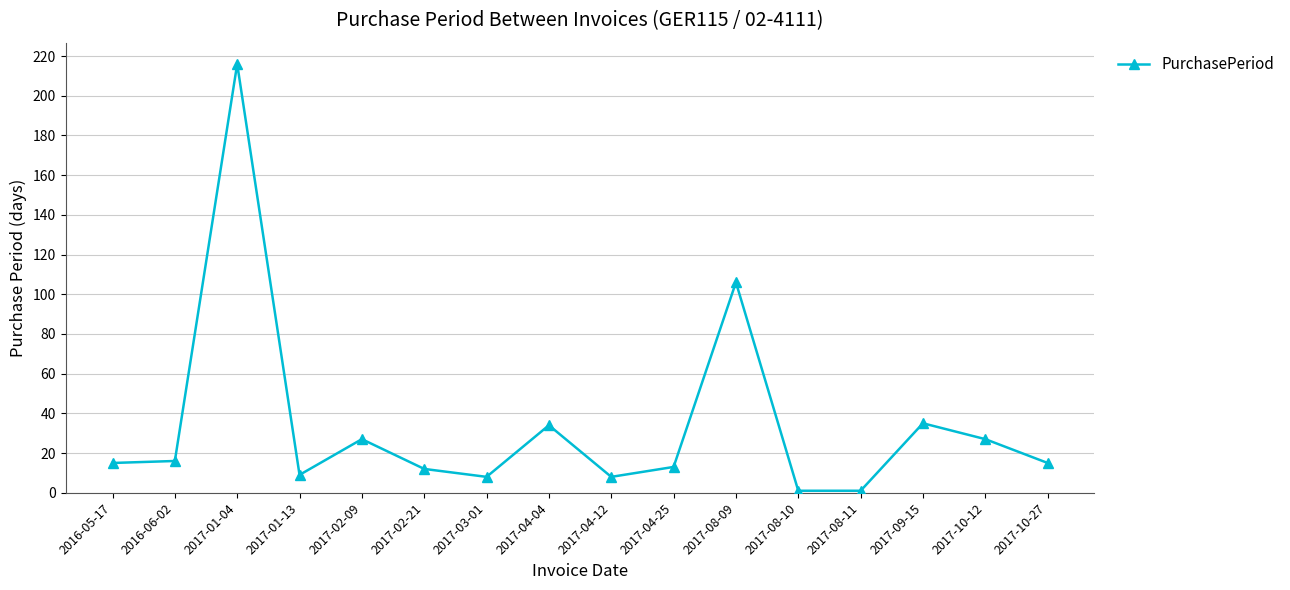

What is the ratio of the value at 2017-01-04 to the value at 2016-06-02?

13.5